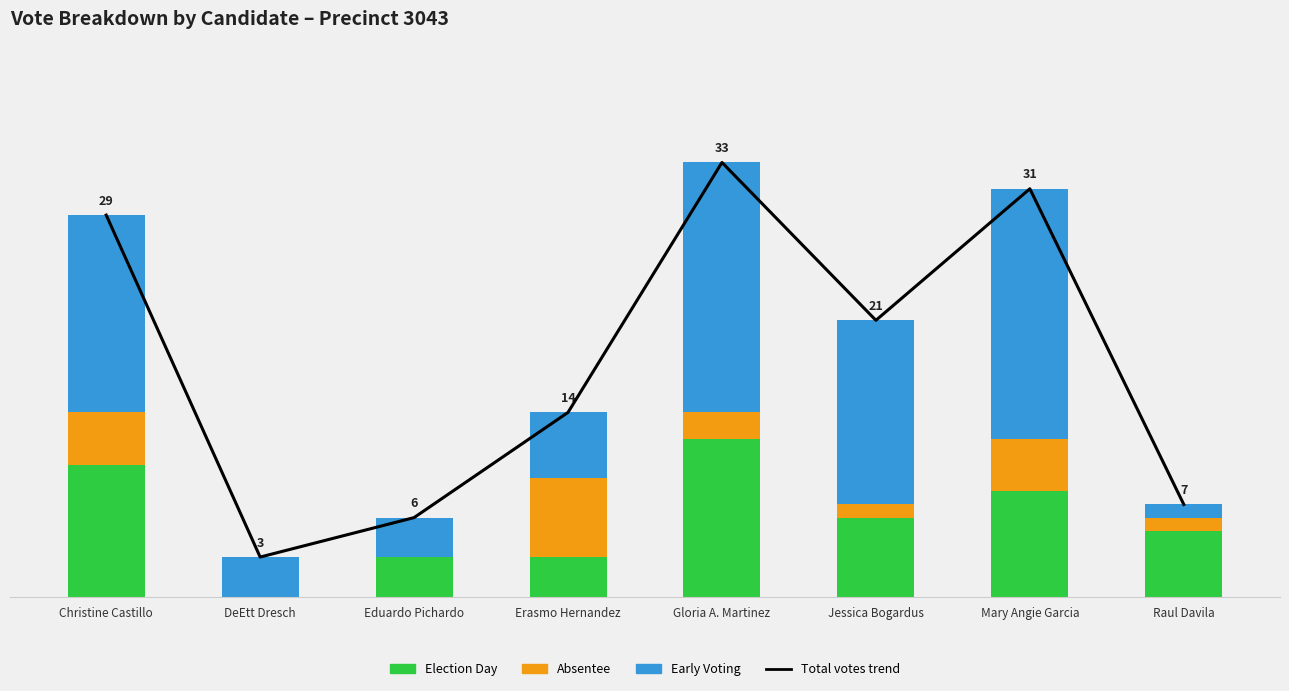

Which category has the highest value in the Absentee series?

Erasmo Hernandez